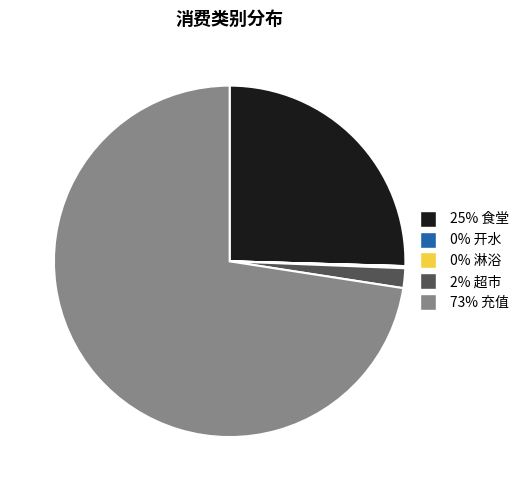

Is there any slice that represents more than half of the pie?

Yes